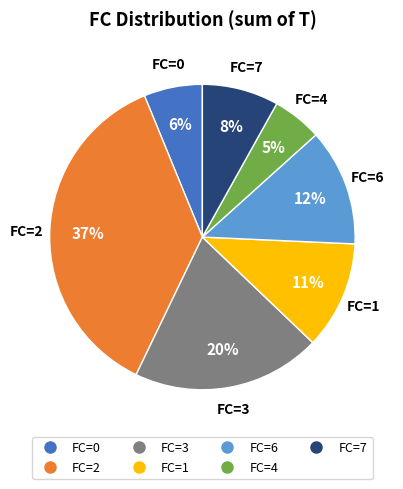

Count the number of slices in the pie.

7